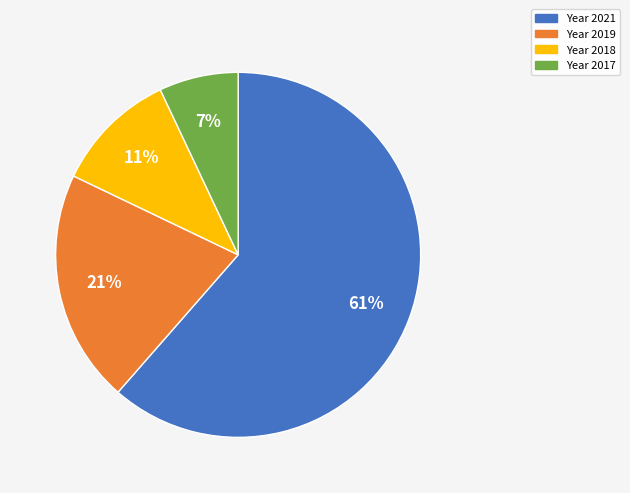

Is there any slice that represents more than half of the pie?

Yes